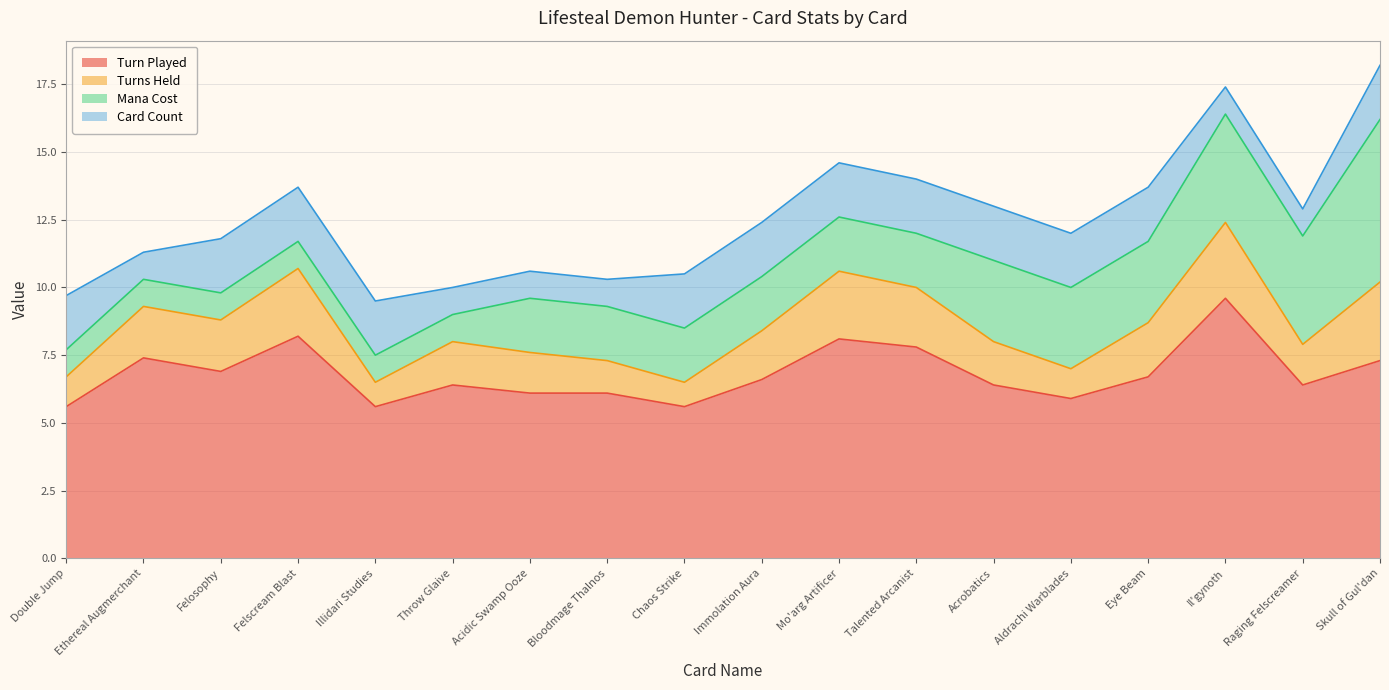

Which category has the lowest value in the Turns Held series?

Illidari Studies